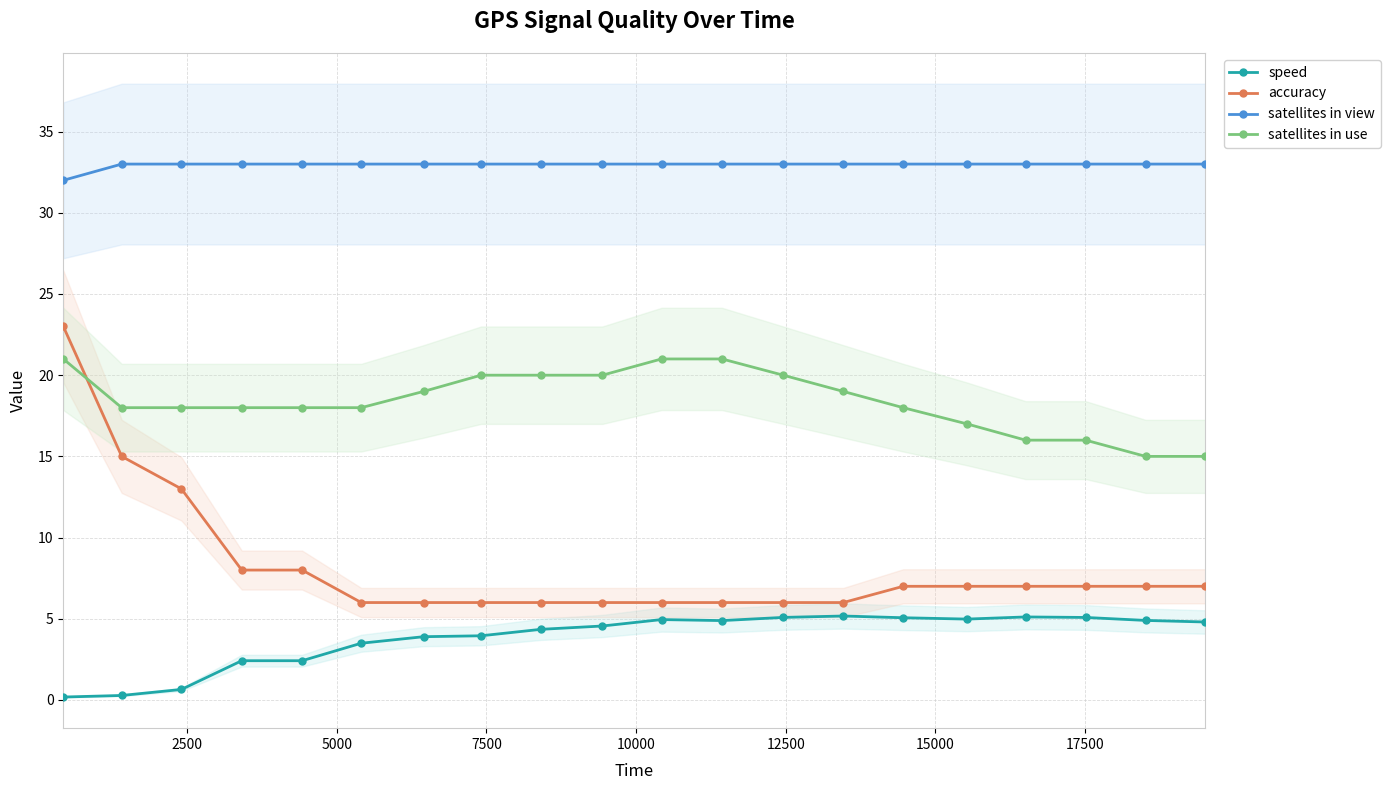

What is the value of the satellites in view point at the 8th from the left?

33.0